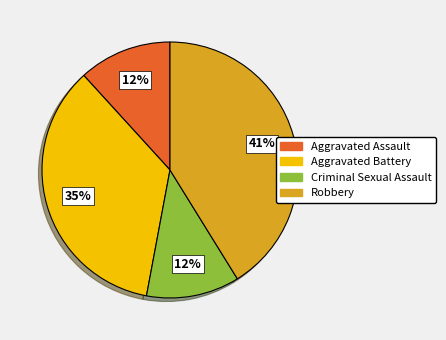

True or false: Aggravated Battery accounts for 30% of the total.

False